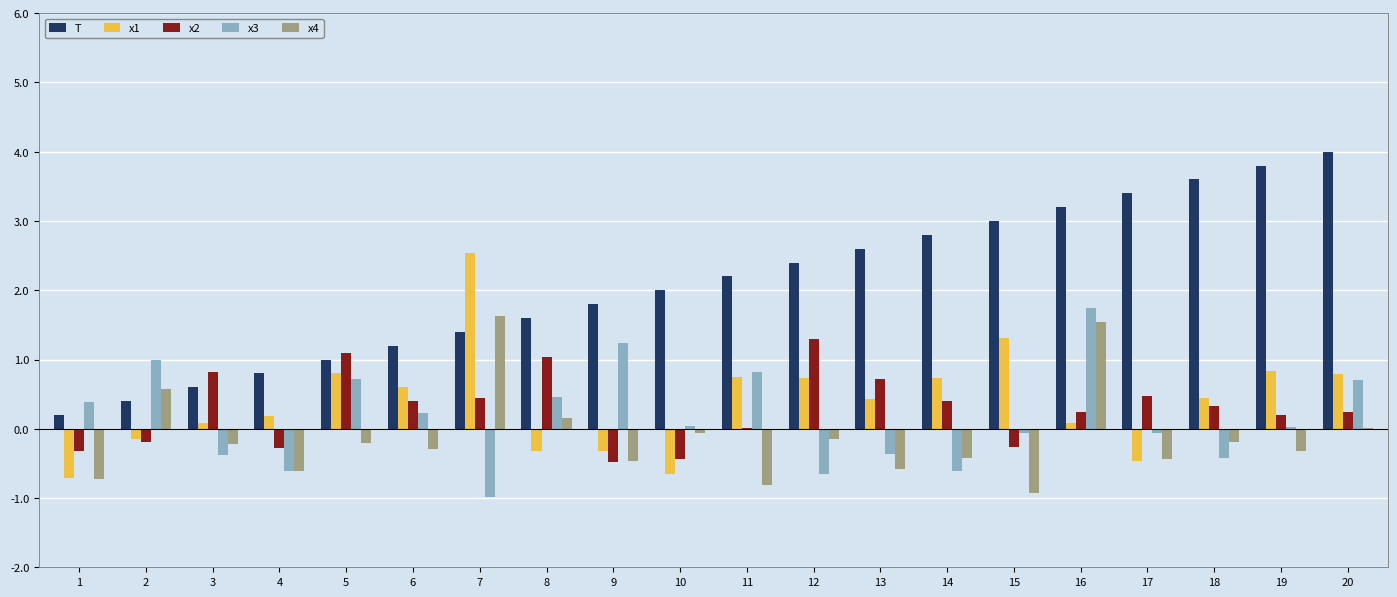

What is the sum of the x1 values at 7 and 14?

3.3